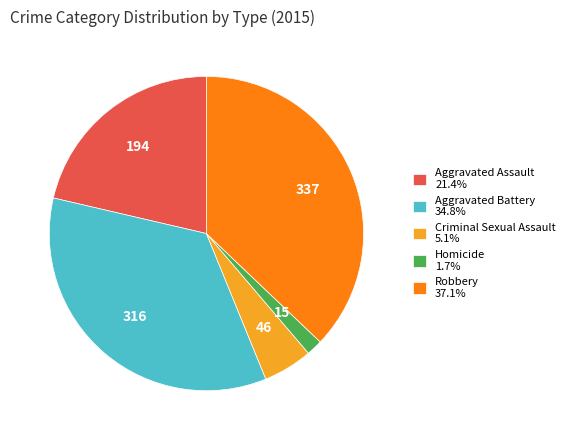

Is Homicide 1.7% the majority of the pie?

No